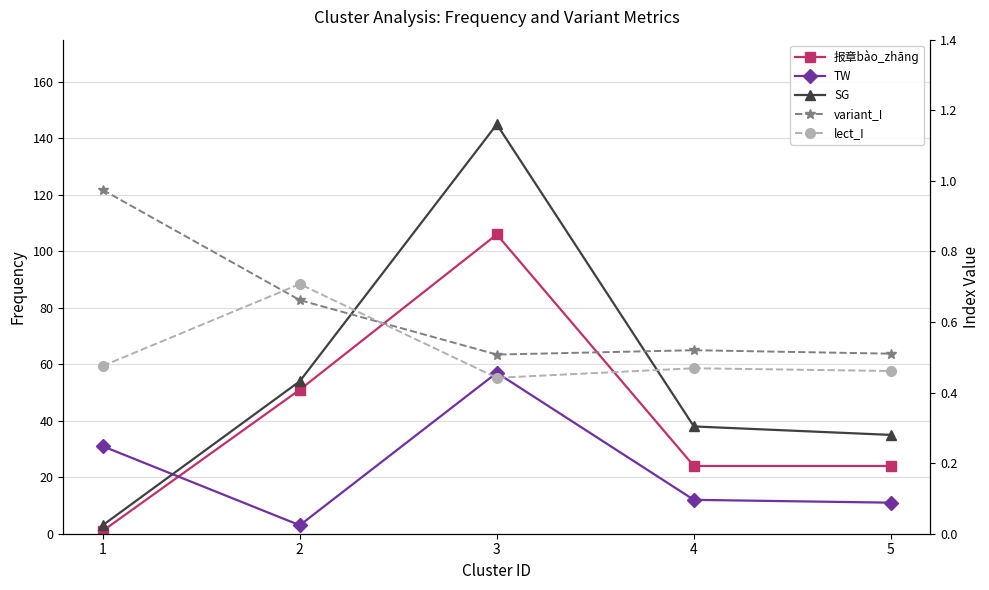

What is the value of the lect_I point at the 1st from the left?

0.5